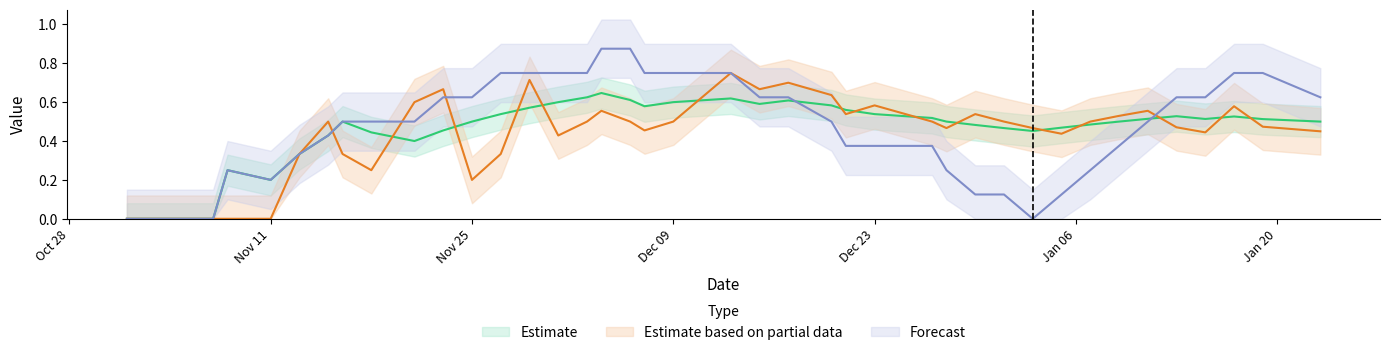

Reading left to right, transcribe all the data shown in this chart.

Estimate: 0.0	0.0	0.0	0.2	0.2	0.3	0.4	0.5	0.4	0.4	0.5	0.5	0.5	0.6	0.6	0.6	0.6	0.6	0.6	0.6	0.6	0.6	0.6	0.6	0.6	0.5	0.5	0.5	0.5	0.5	0.5	0.5	0.5	0.5	0.5	0.5	0.5	0.5	0.5	0.5
Estimate based on partial data: 0.0	0.0	0.0	0.0	0.0	0.3	0.5	0.3	0.2	0.6	0.7	0.2	0.3	0.7	0.4	0.5	0.6	0.5	0.5	0.5	0.8	0.7	0.7	0.6	0.5	0.6	0.5	0.5	0.5	0.5	0.5	0.4	0.5	0.5	0.6	0.5	0.4	0.6	0.5	0.5
Forecast: 0.0	0.0	0.0	0.2	0.2	0.3	0.4	0.5	0.5	0.5	0.6	0.6	0.8	0.8	0.8	0.8	0.9	0.9	0.8	0.8	0.8	0.6	0.6	0.5	0.4	0.4	0.4	0.2	0.1	0.1	0.0	0.1	0.2	0.4	0.5	0.6	0.6	0.8	0.8	0.6